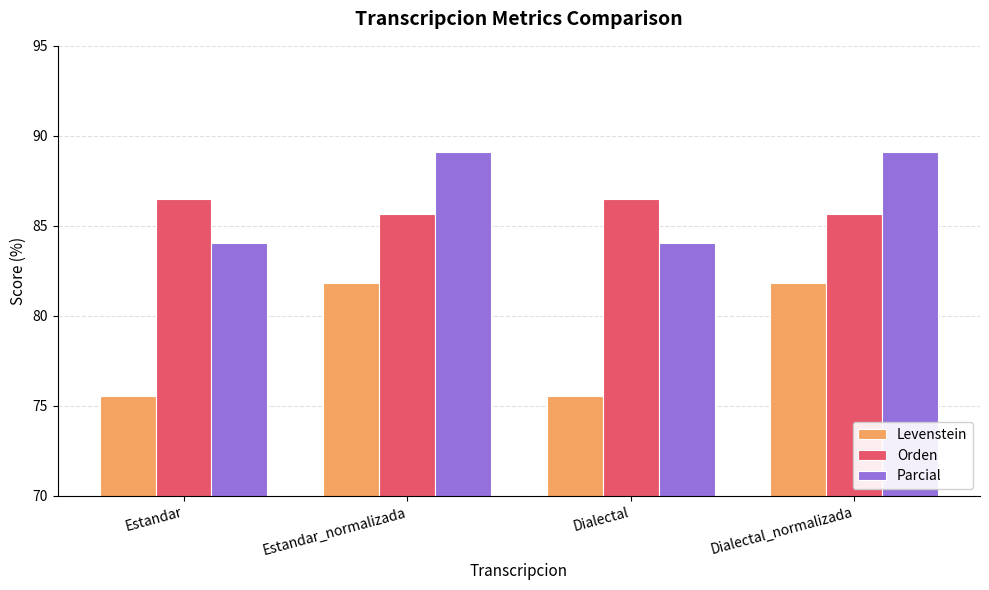

Is the value of Levenstein at Estandar greater than the value of Parcial at Estandar?

No